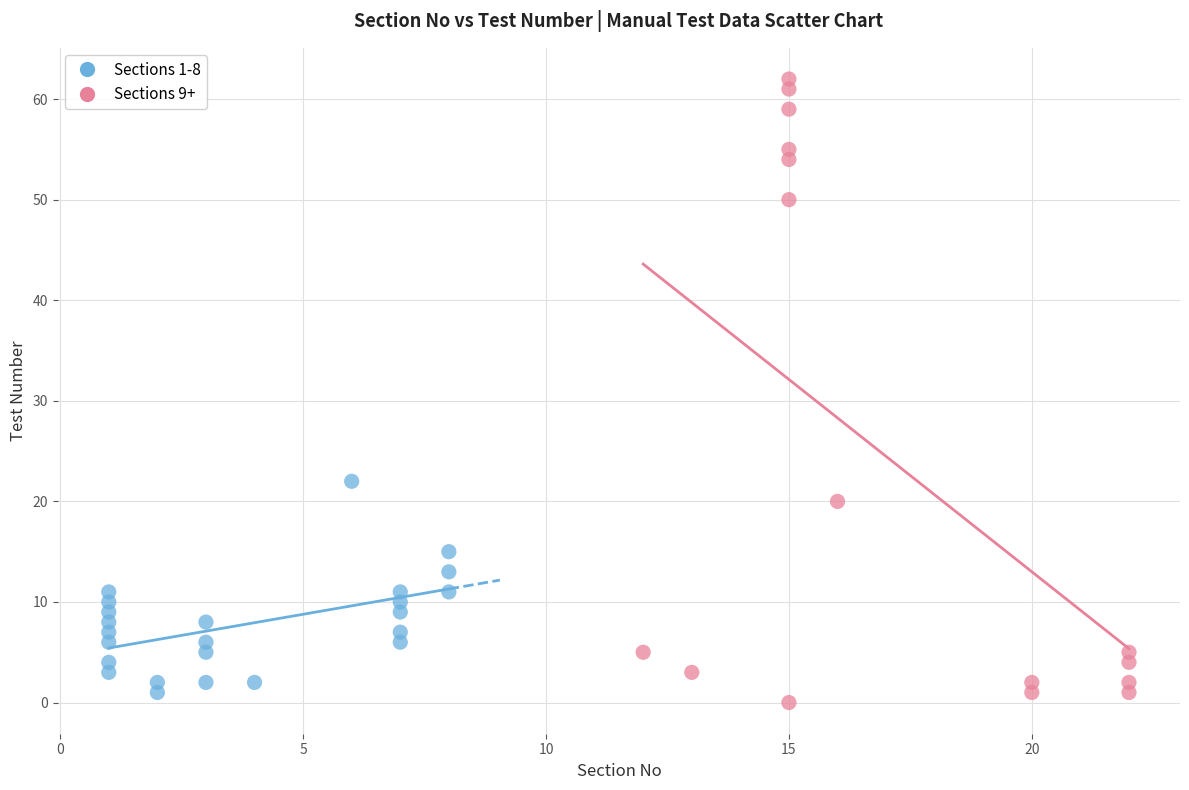

Which series reaches the maximum Y coordinate?

Sections 9+